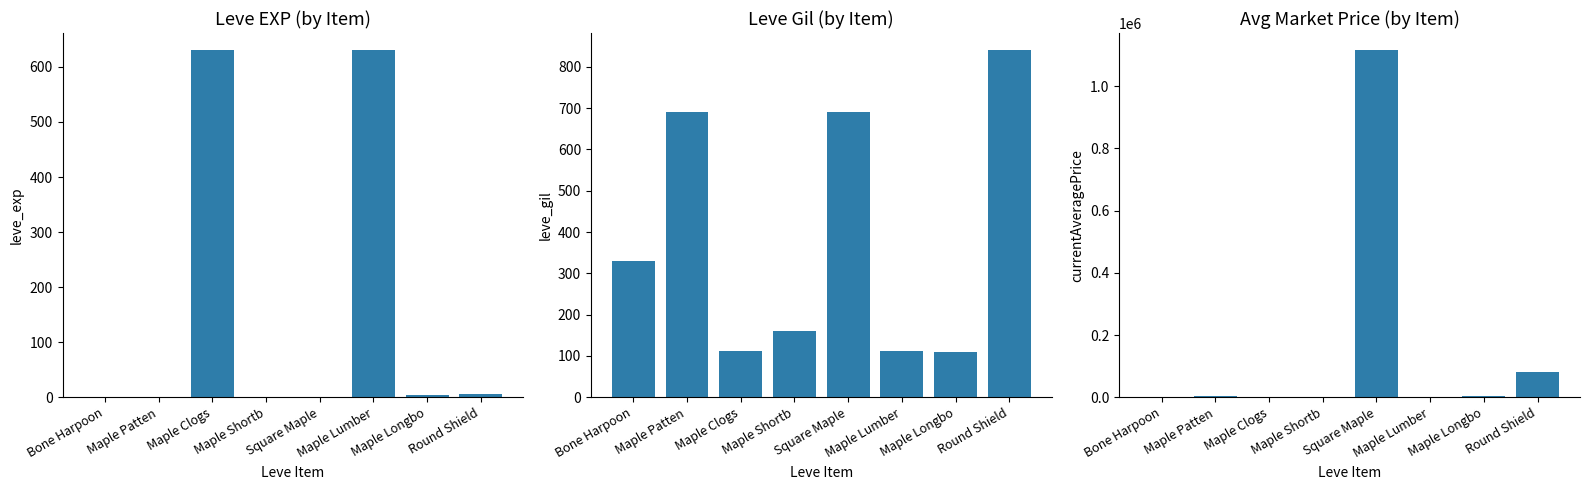

The currentAveragePrice series shows 48 at Maple Lumber. True or false?

True